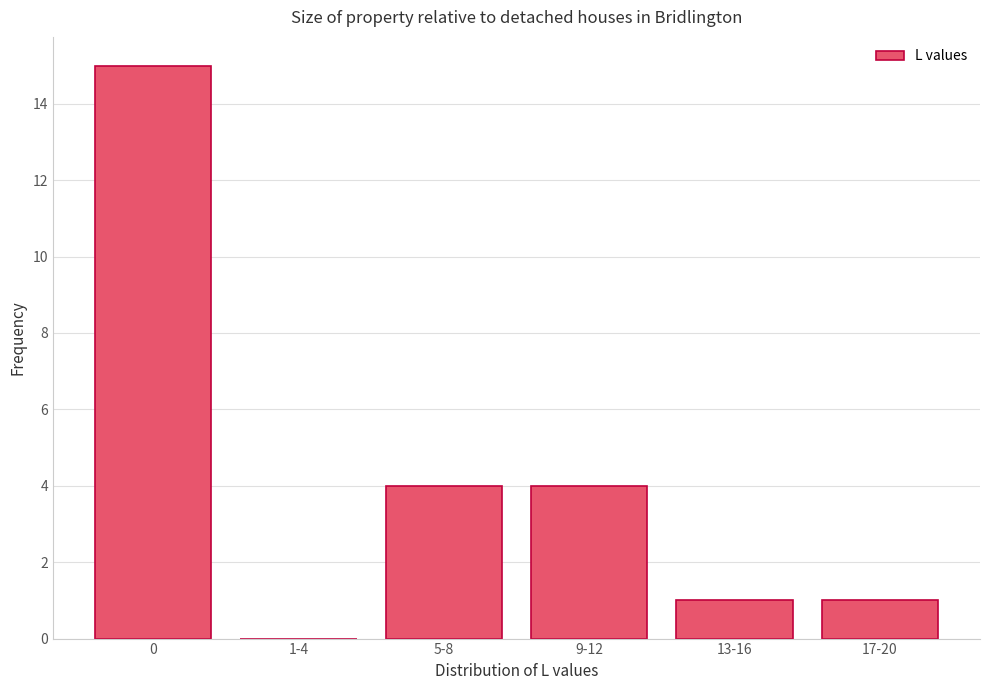

Reading left to right, list all the values displayed in this chart.

0=15	1-4=0	5-8=4	9-12=4	13-16=1	17-20=1